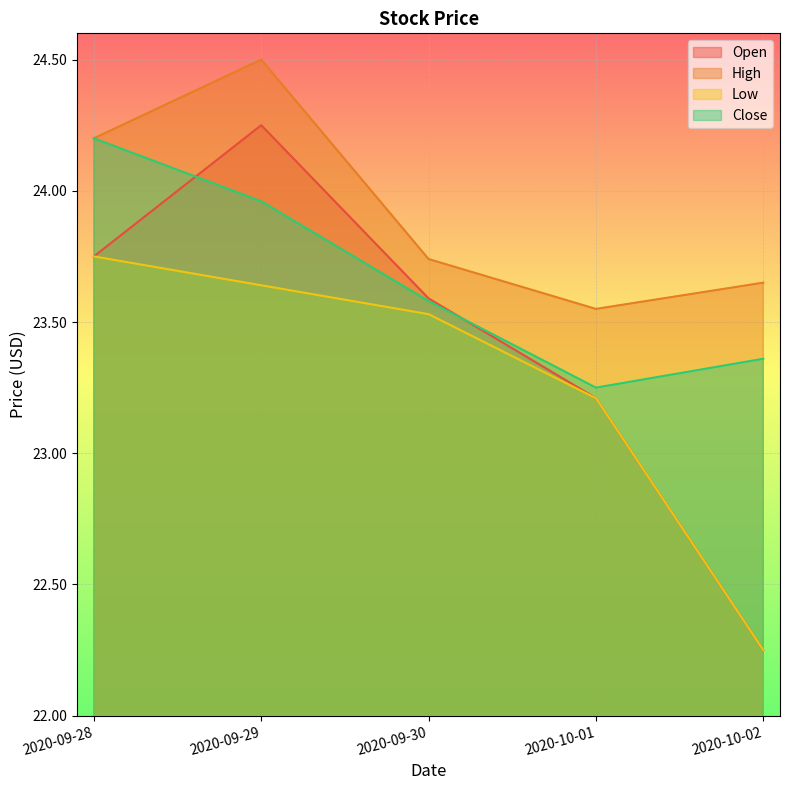

True or false: Open and Low cross at least once.

False